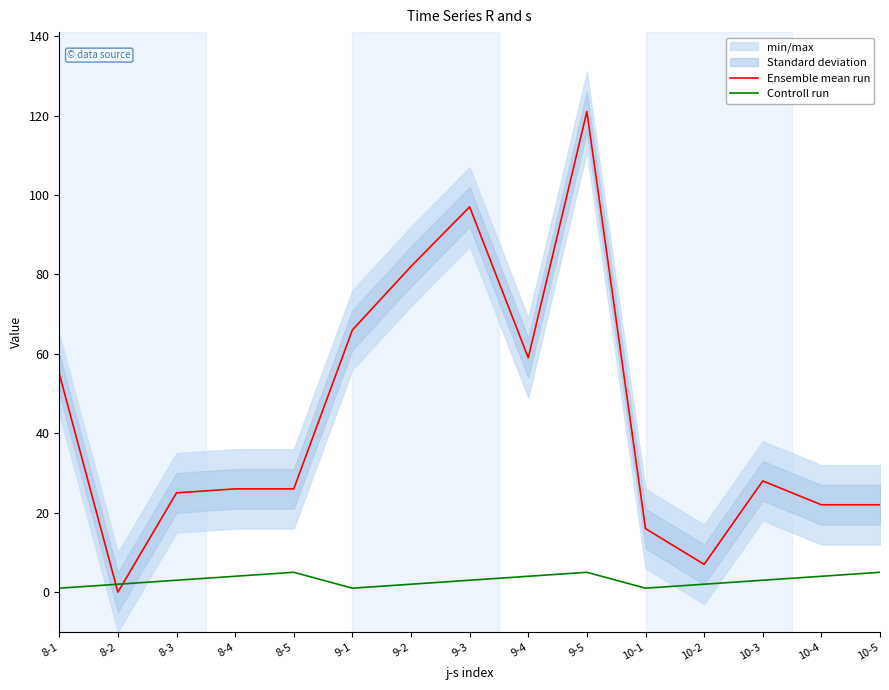

How many data points does each series have?

15